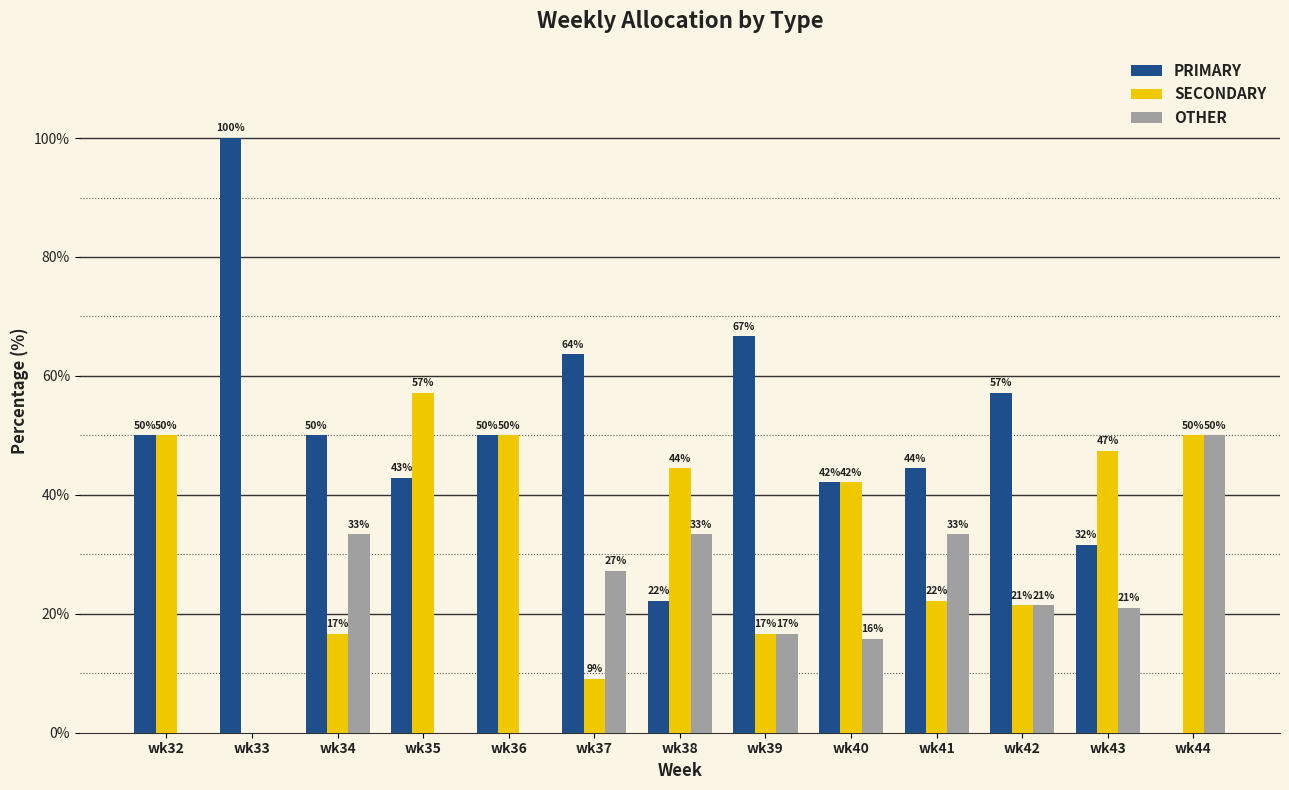

What is the highest value of the OTHER series?

50.0